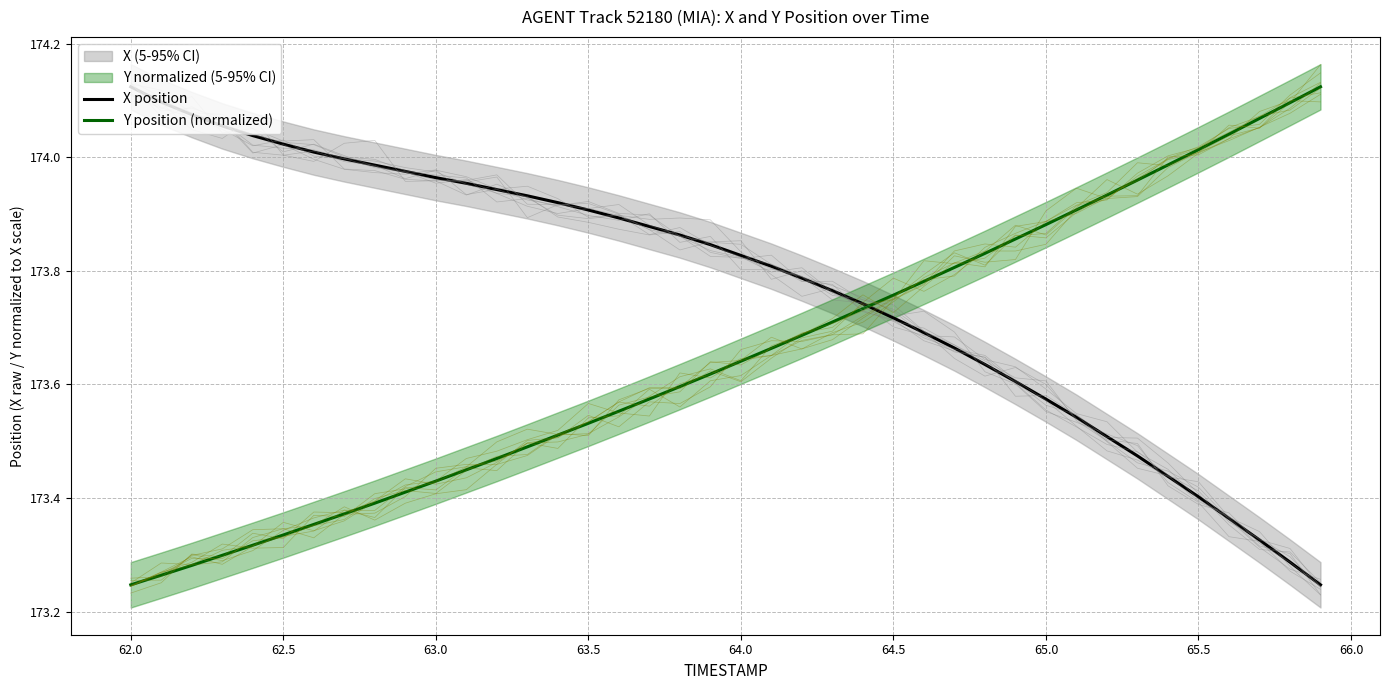

What is the smallest value displayed?

173.2